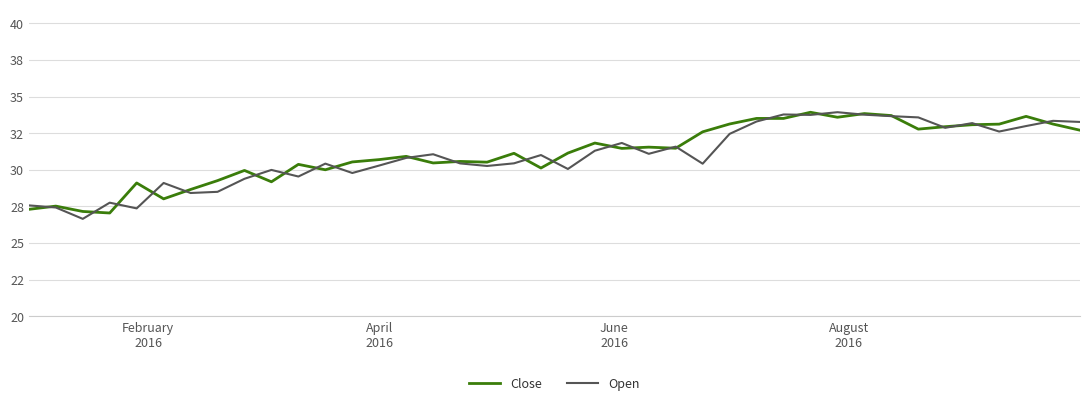

Is this an area chart (filled region under the line)?

No